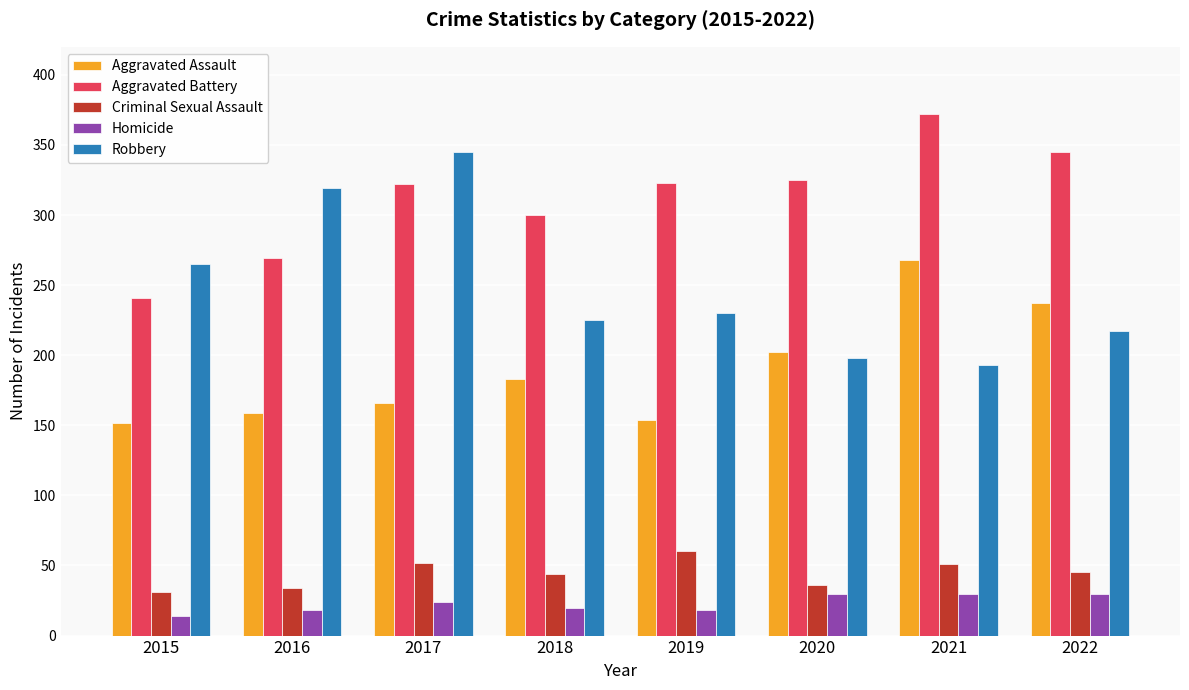

How many Aggravated Battery values are between 300 and 345?

5